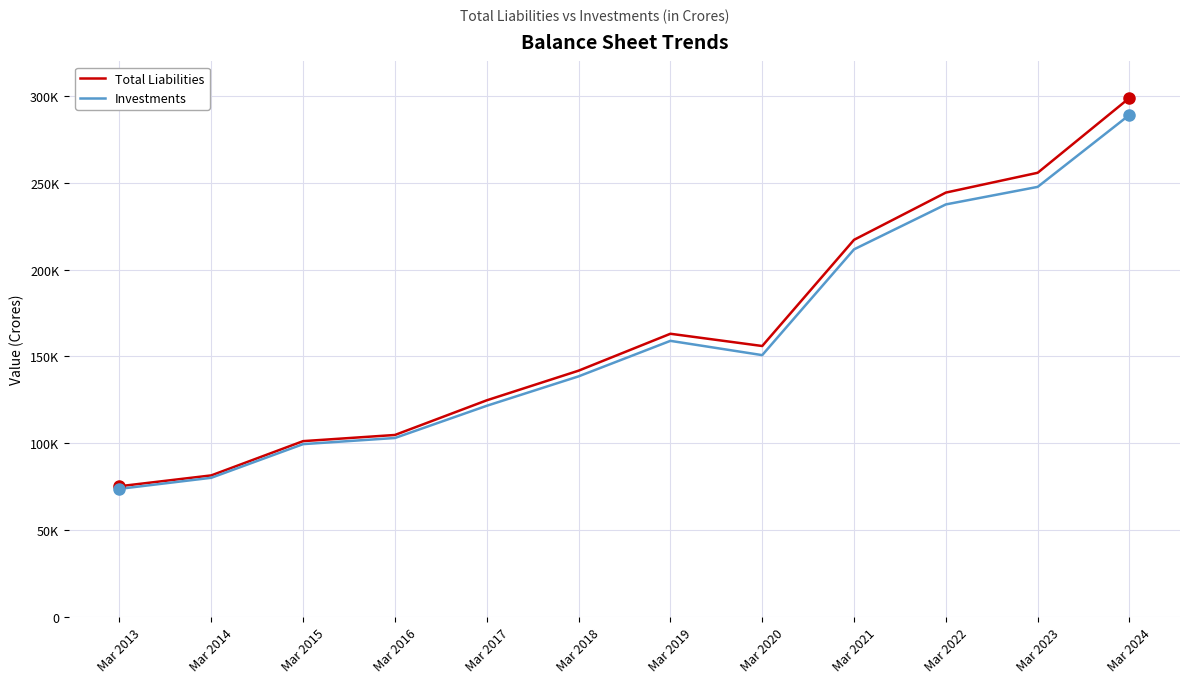

What are all the series names shown in the legend?

Total Liabilities, Investments